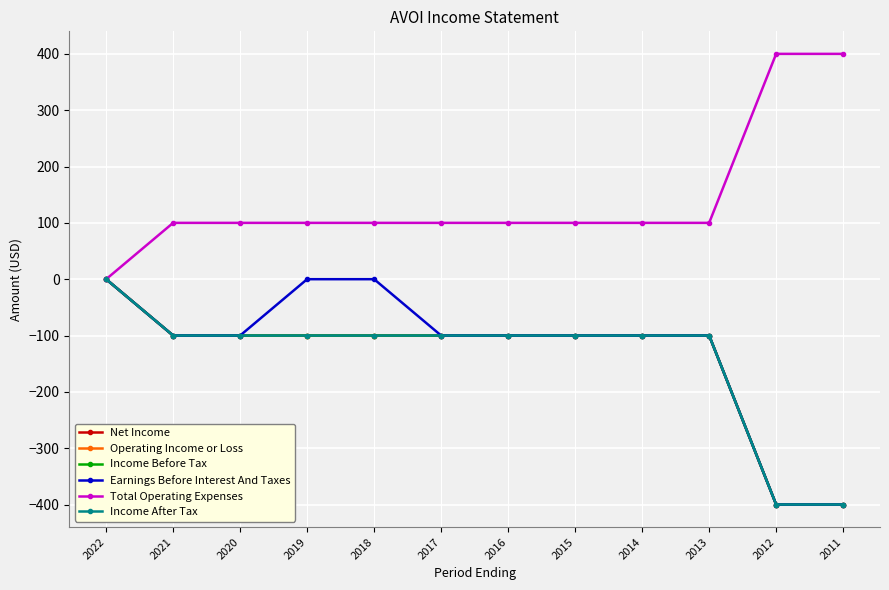

Which series changed the most between 2020 and 2016?

Net Income